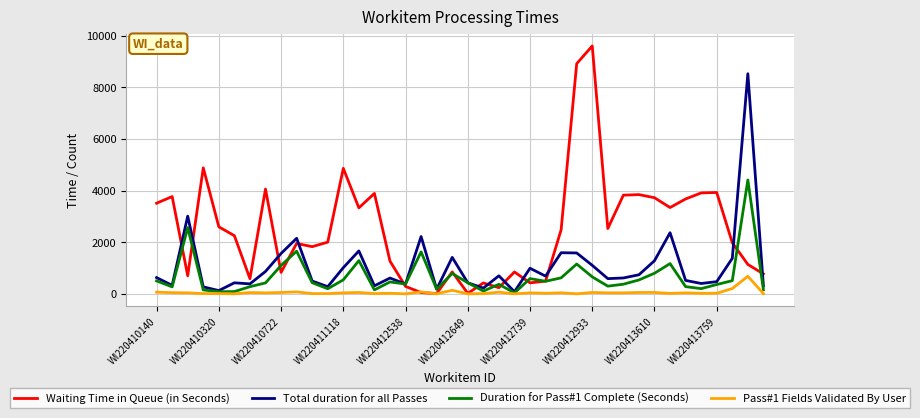

What is the difference between the maximum and minimum values in the Pass#1 Fields Validated By User series?

679